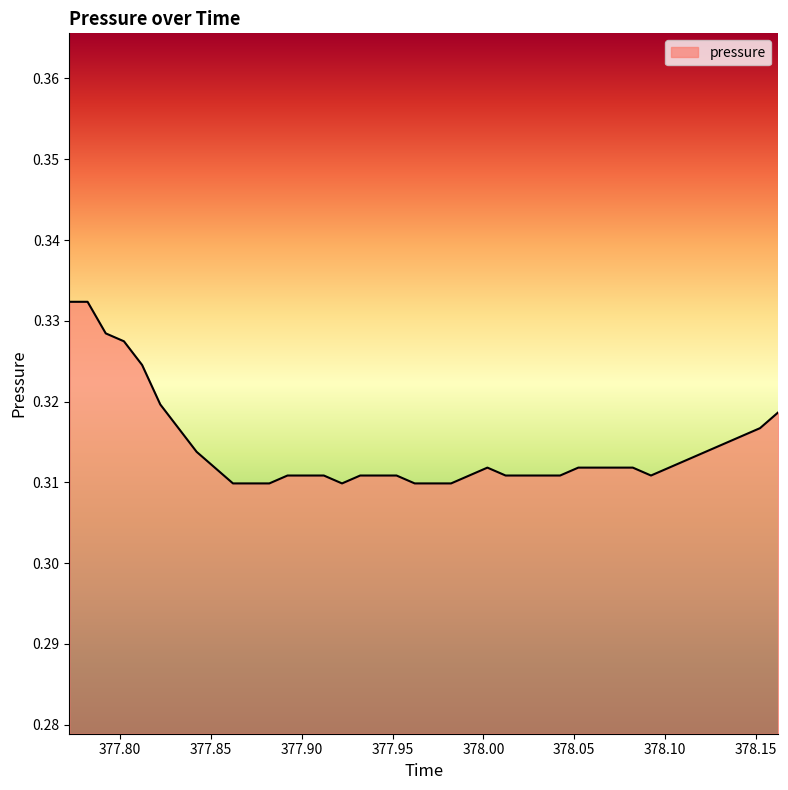

What is the maximum value shown in the chart?

0.3